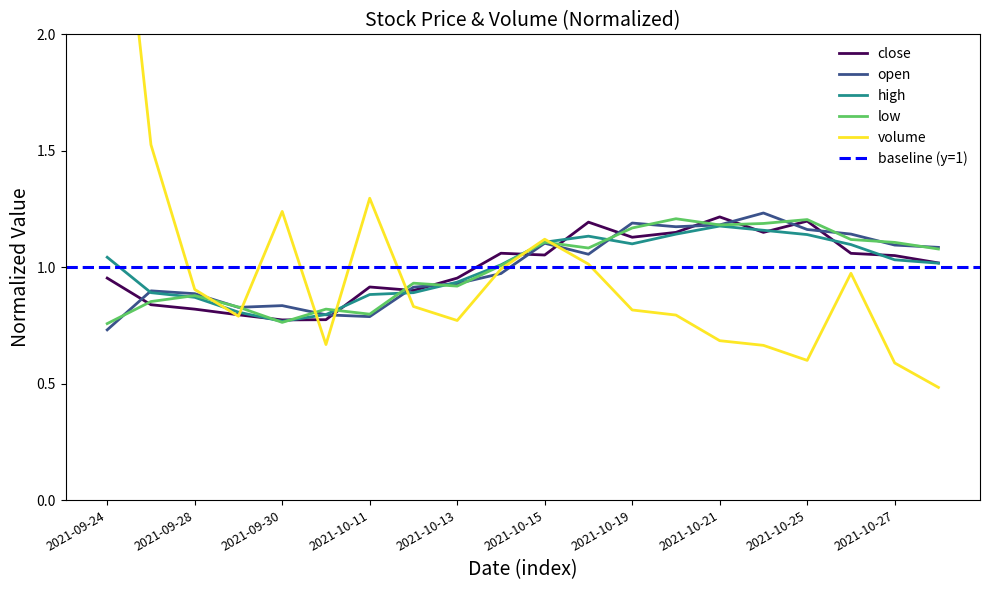

What is the difference between the maximum and minimum values in the high series?

0.4